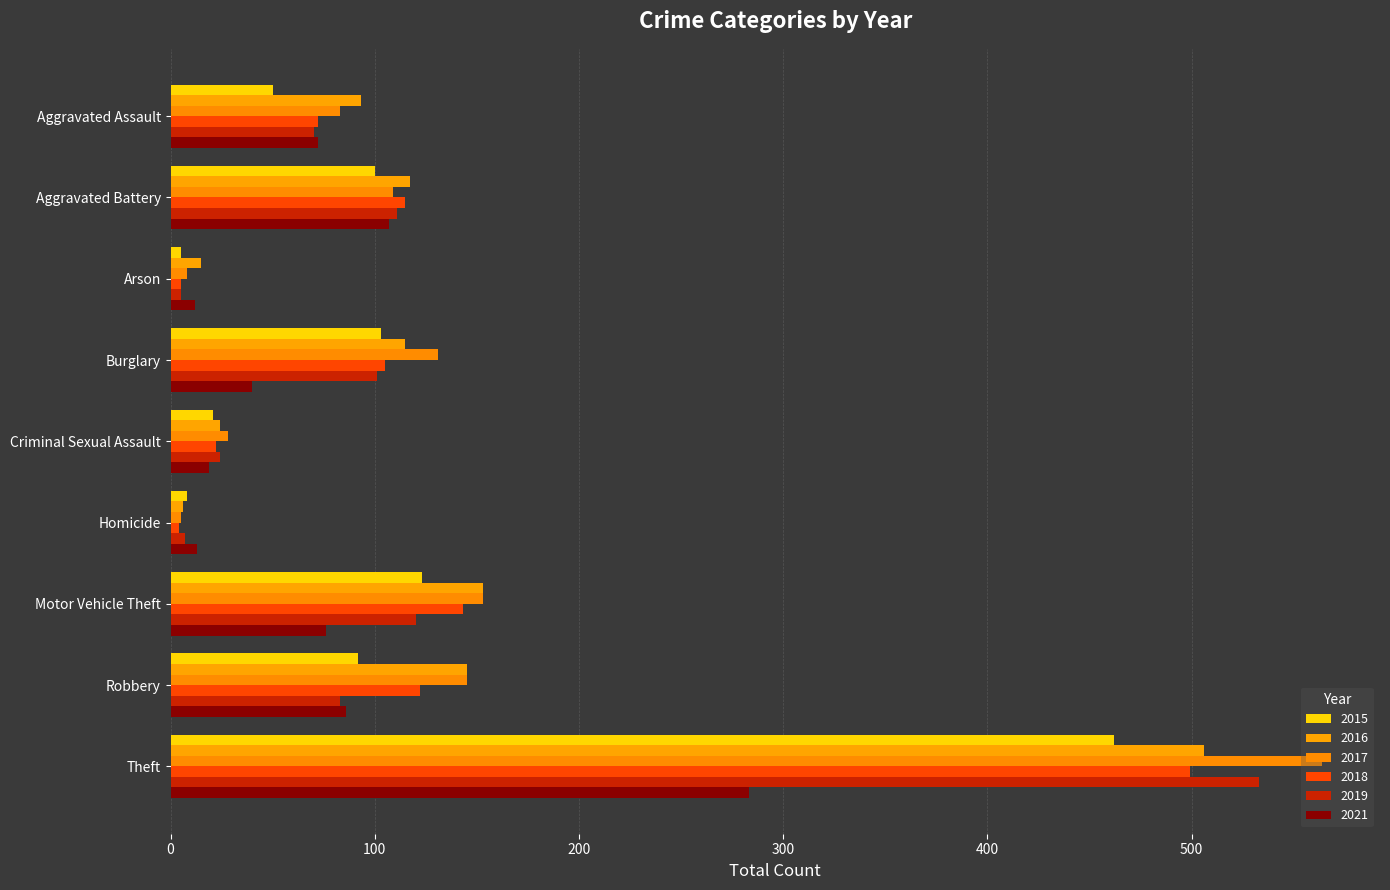

Is it true that 2016 equals 117 at Aggravated Battery?

True